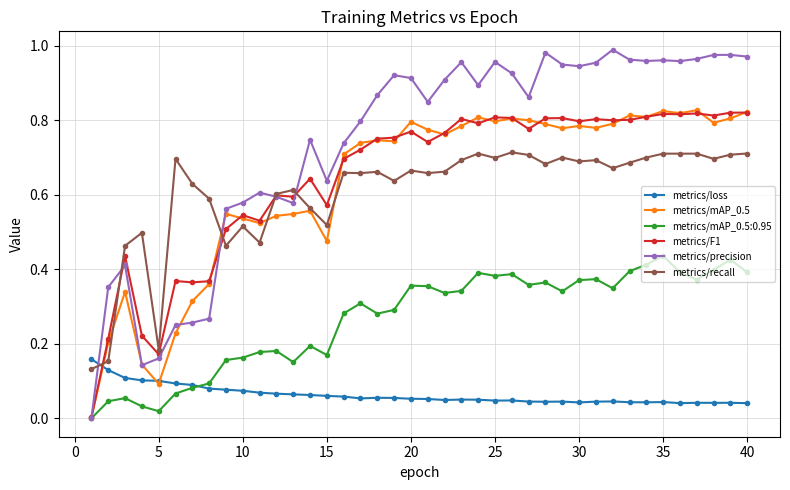

Which series has the widest spread of values?

metrics/precision